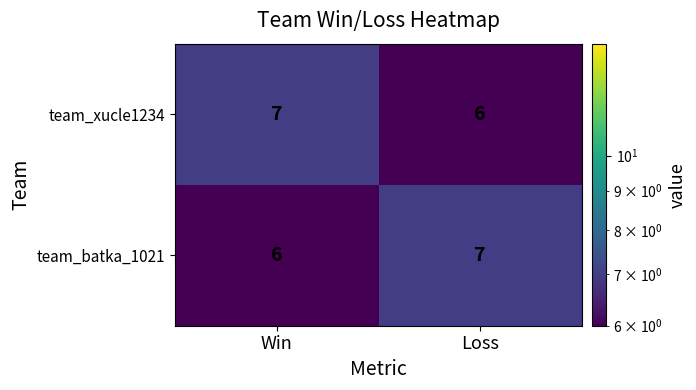

What is the total value across all series at Win?

13